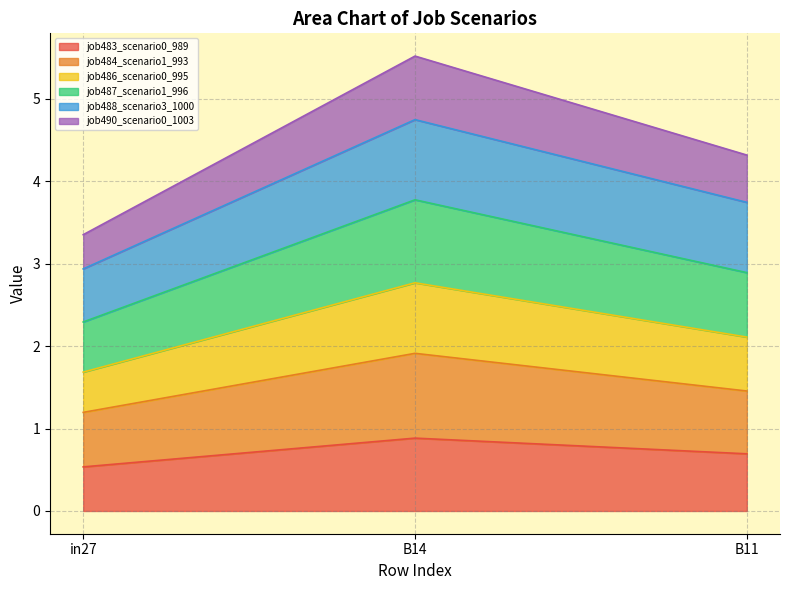

What is the total value across all series at B14?

5.5